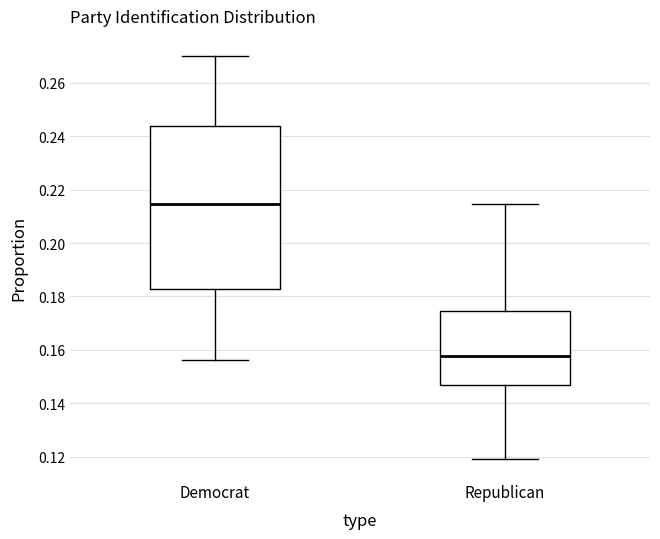

Which box is the tallest, from its lower edge to its upper edge?

Democrat